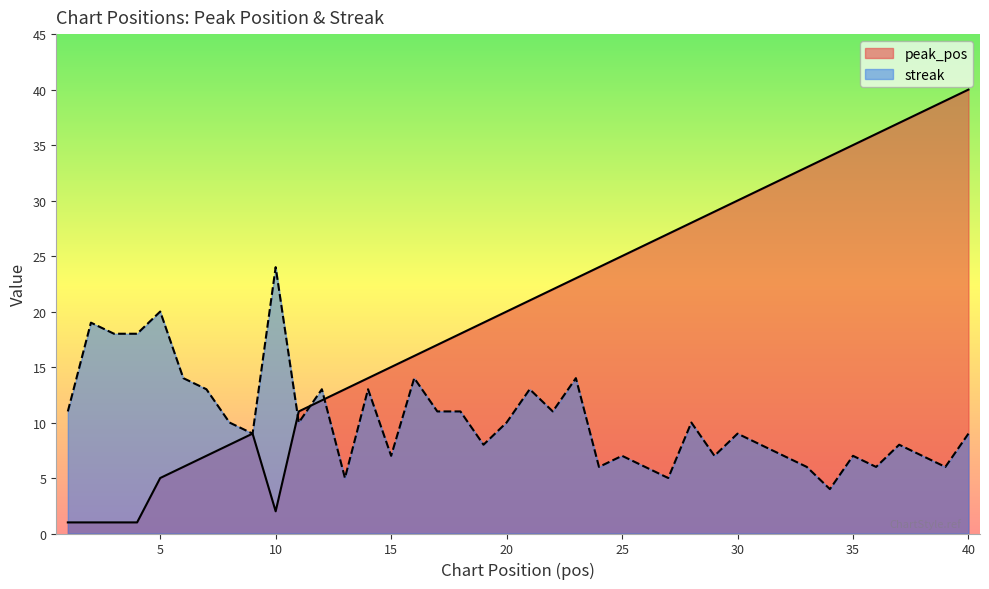

List the series in order of their overall mean, lowest first.

streak, peak_pos